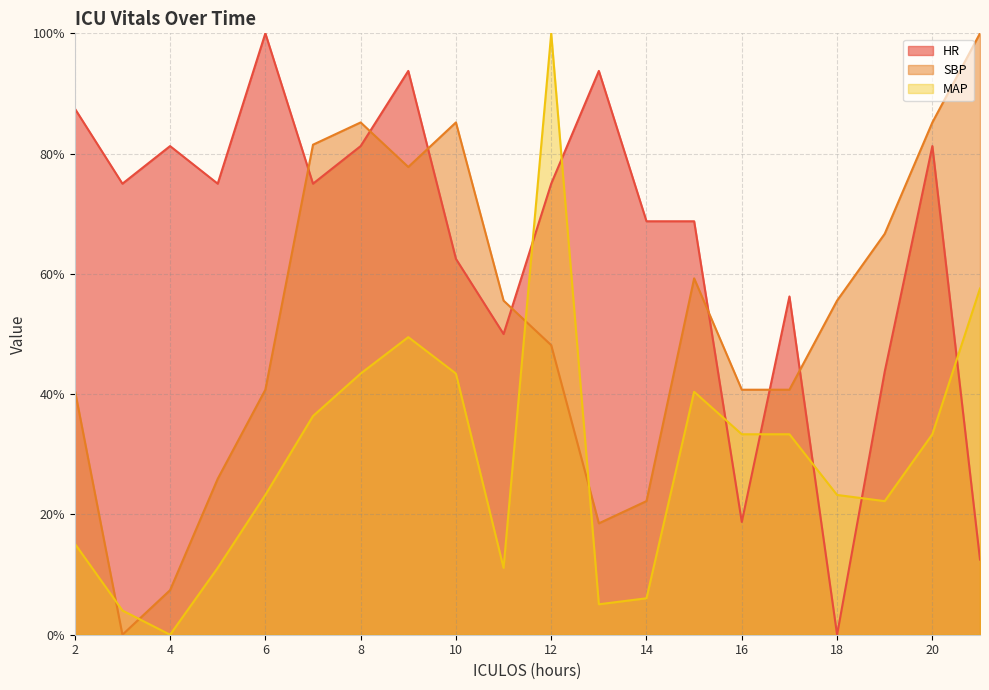

Rank the series by their maximum value, from highest to lowest.

HR, SBP, MAP